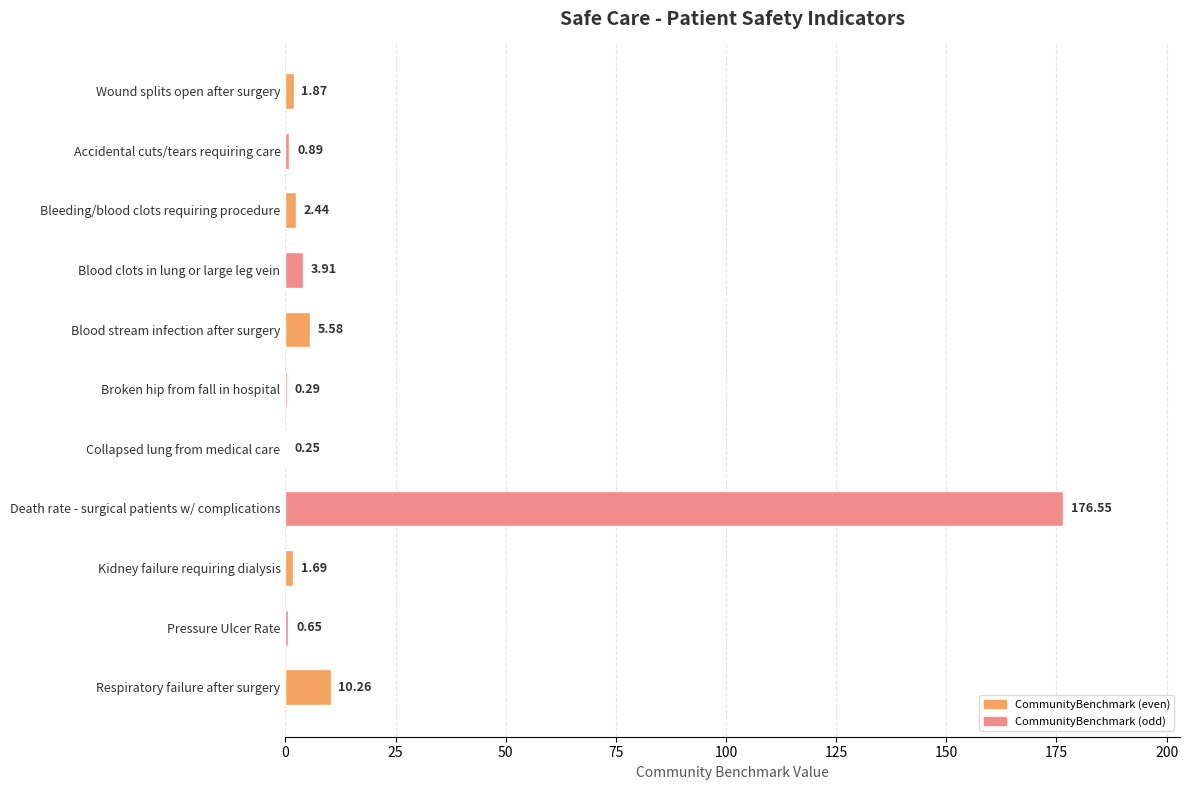

Between Blood stream infection after surgery and Collapsed lung from medical care, which is larger?

Blood stream infection after surgery